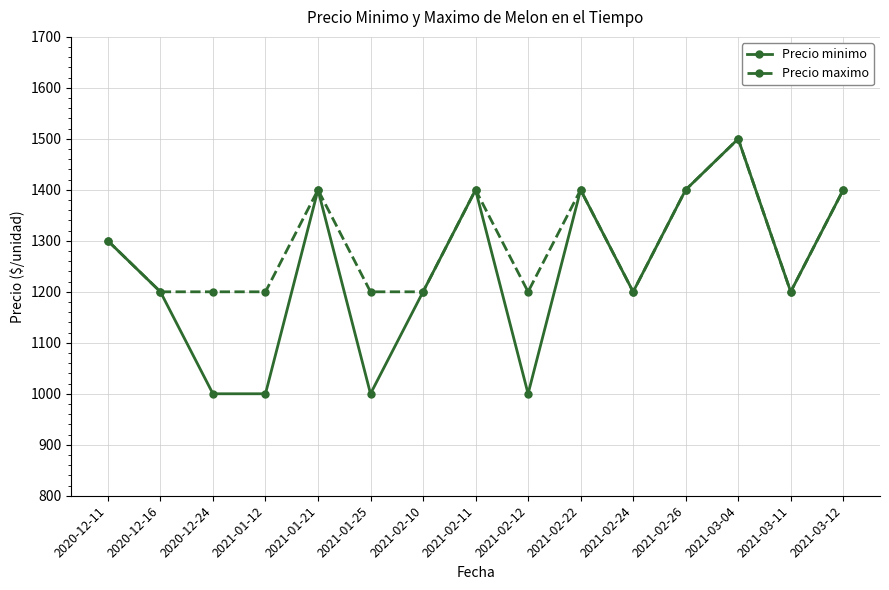

Count the number of data series in this chart.

2